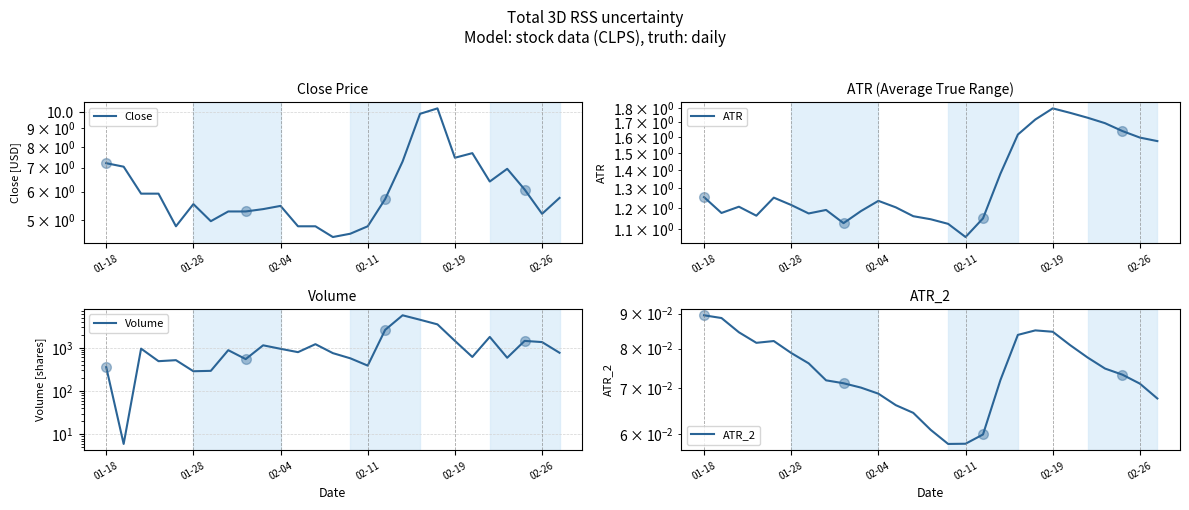

In Close, how many points are higher than both neighbors (excluding endpoints)?

5